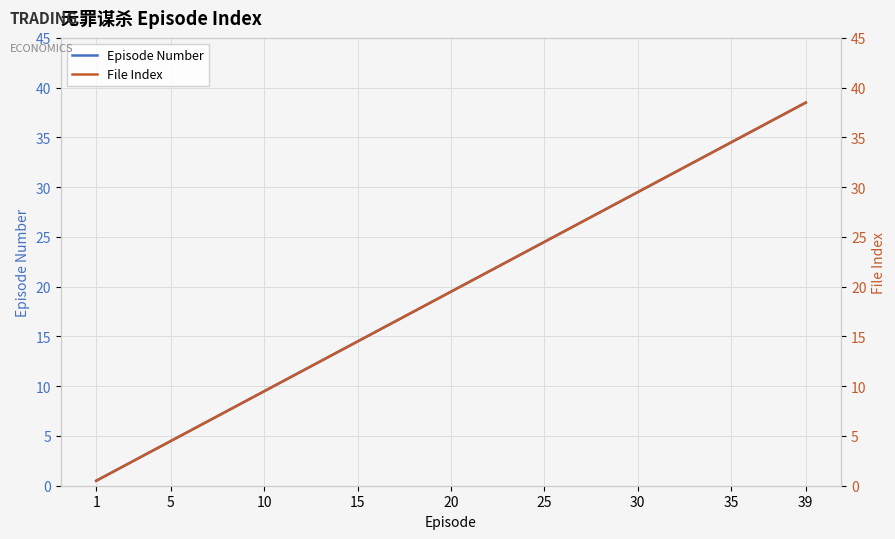

List the series in order of their peak value, lowest first.

Episode Number, File Index